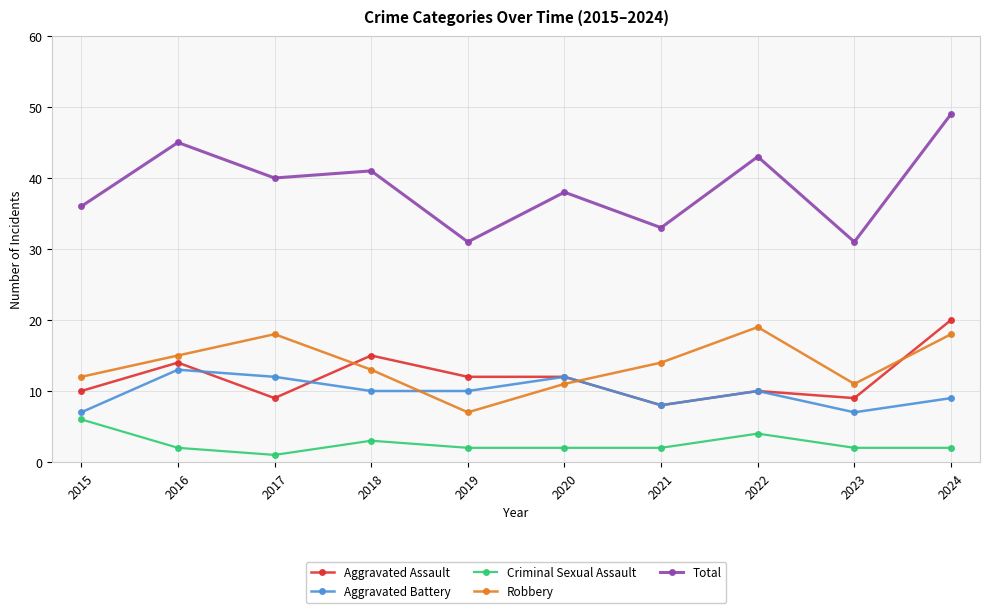

What is the value of the Aggravated Assault point at the 2nd from the left?

14